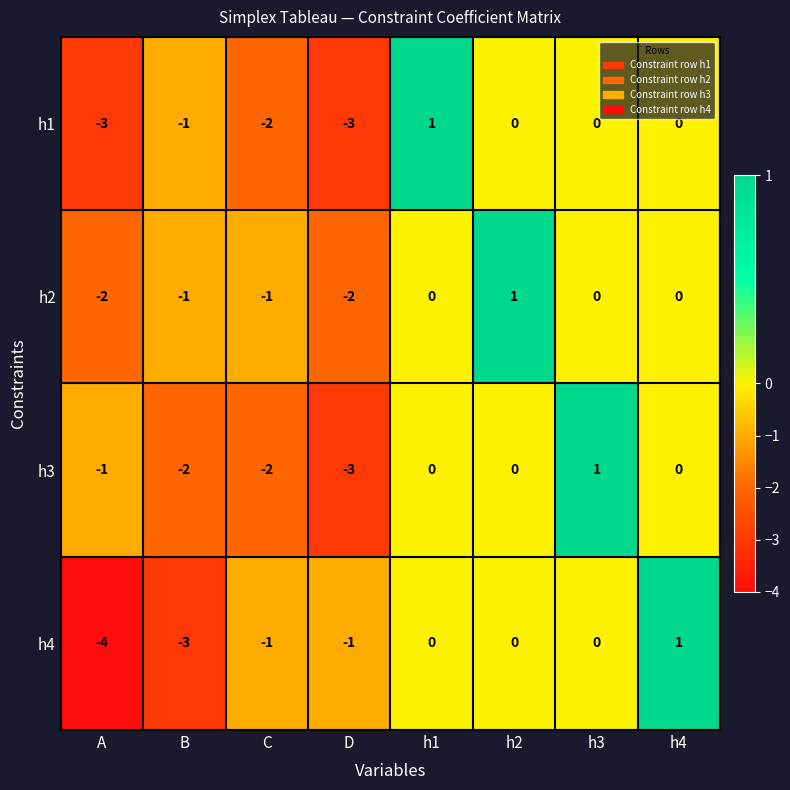

At how many categories does at least one series exceed 0?

4